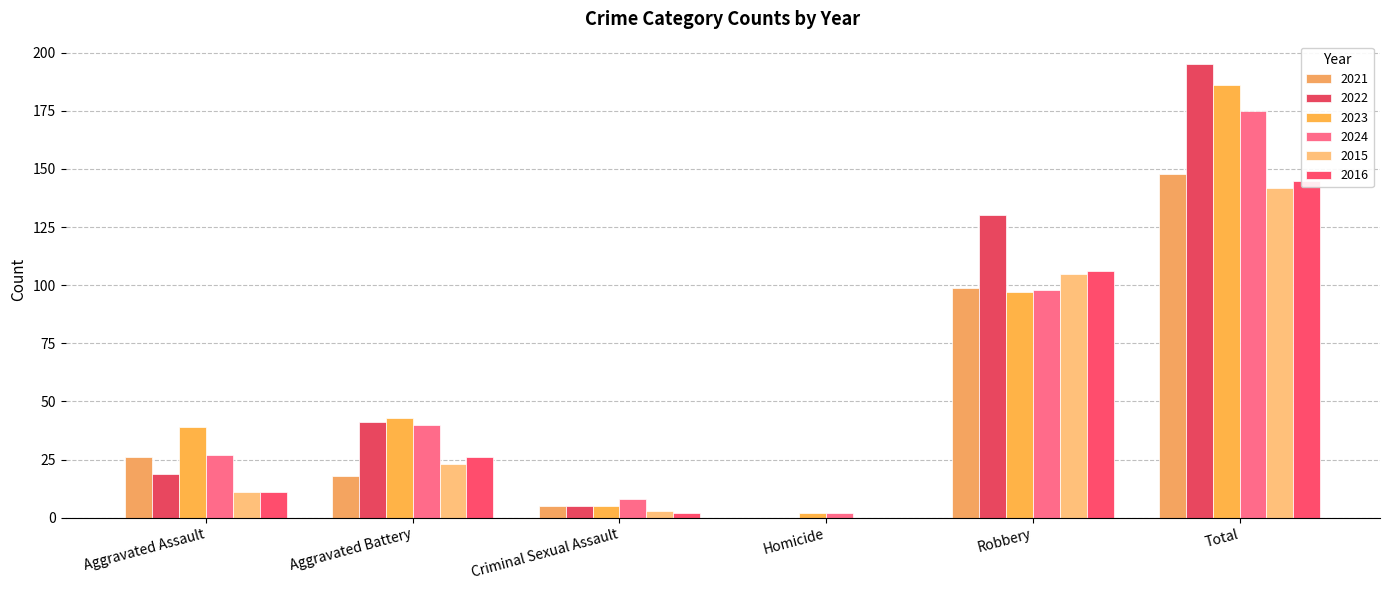

Count the number of data series in this chart.

6